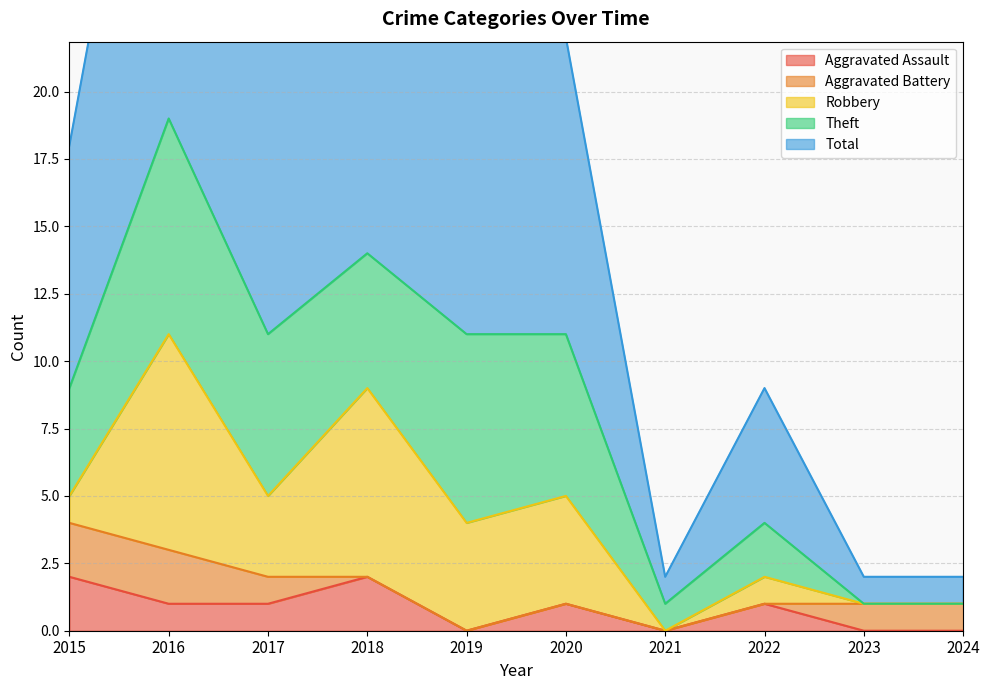

Is it true that Total equals 15 at 2019?

False